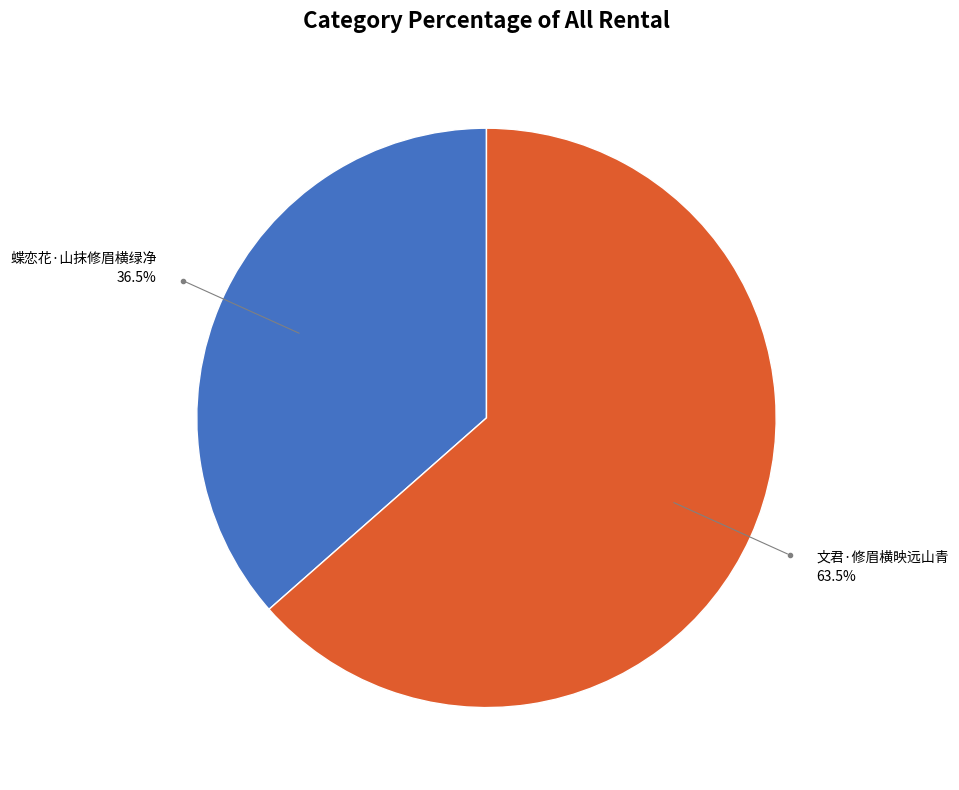

How many segments does this pie chart have?

2